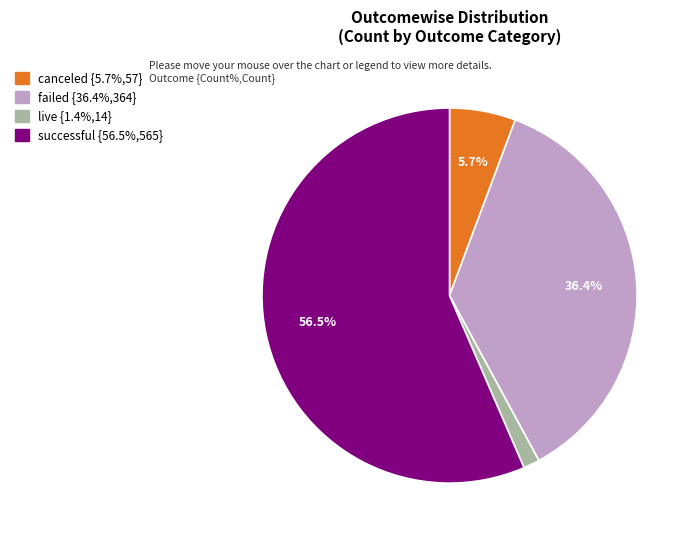

What percentage is NOT represented by canceled?

94.3%